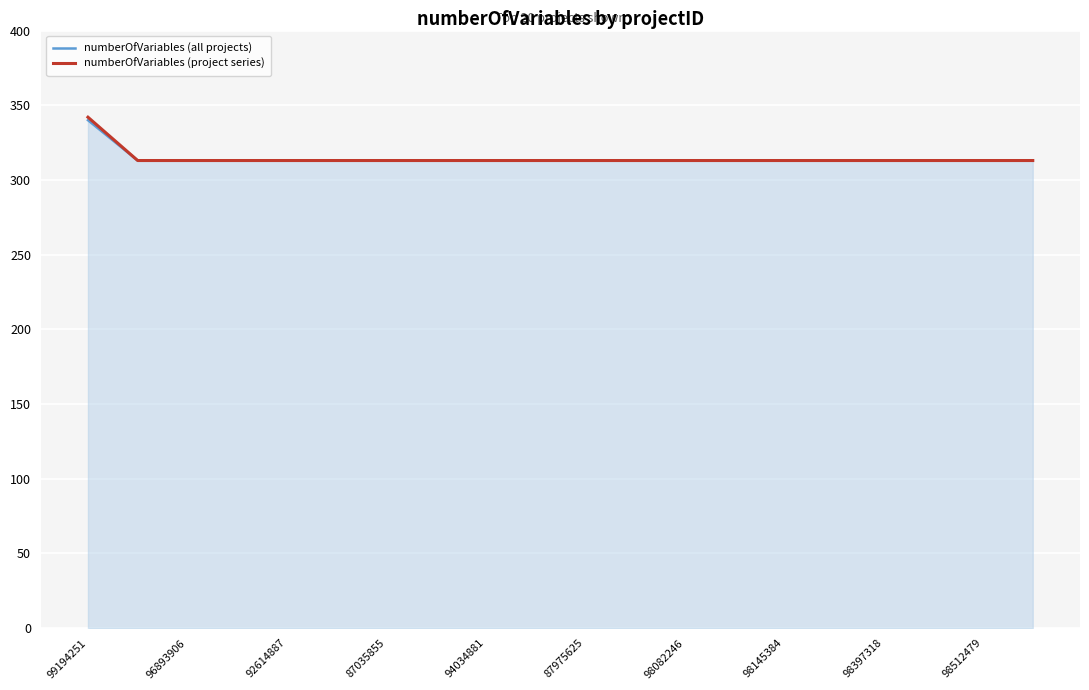

What is the lowest value of the numberOfVariables (all projects) series?

313